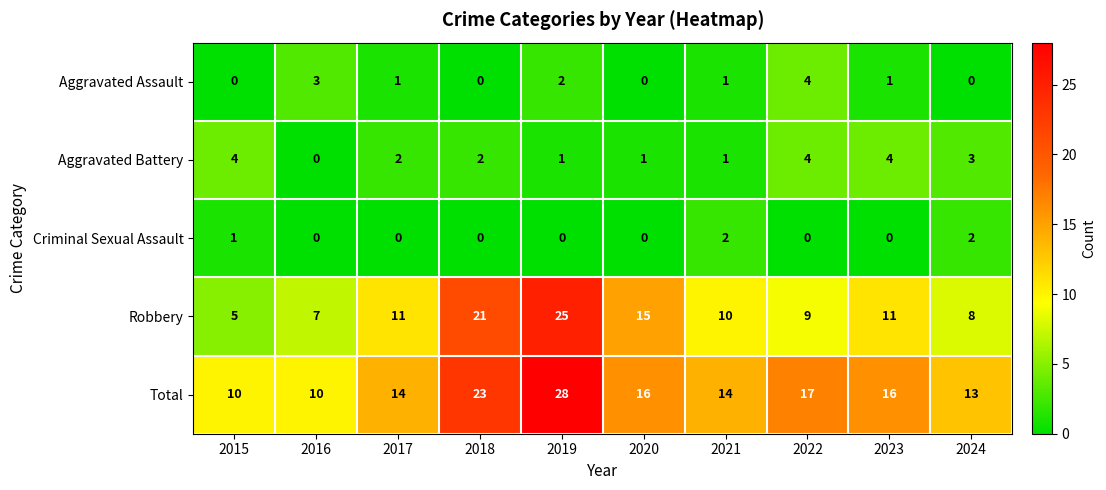

At which label does Aggravated Battery first exceed 2?

2015